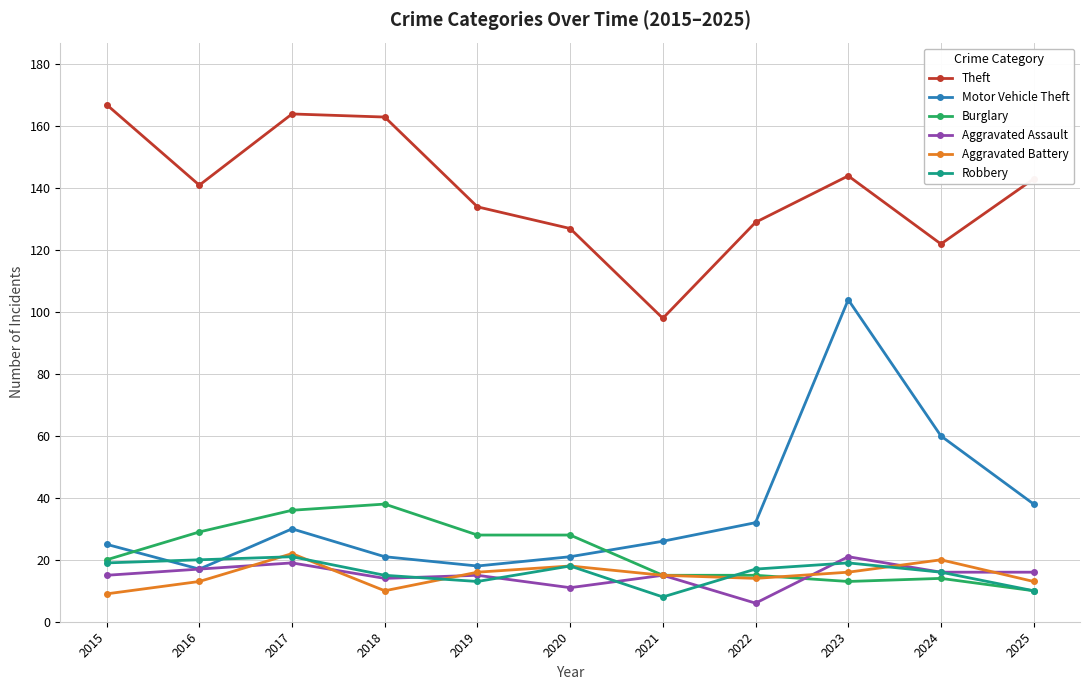

Where does the Aggravated Battery series first go above 15?

2017